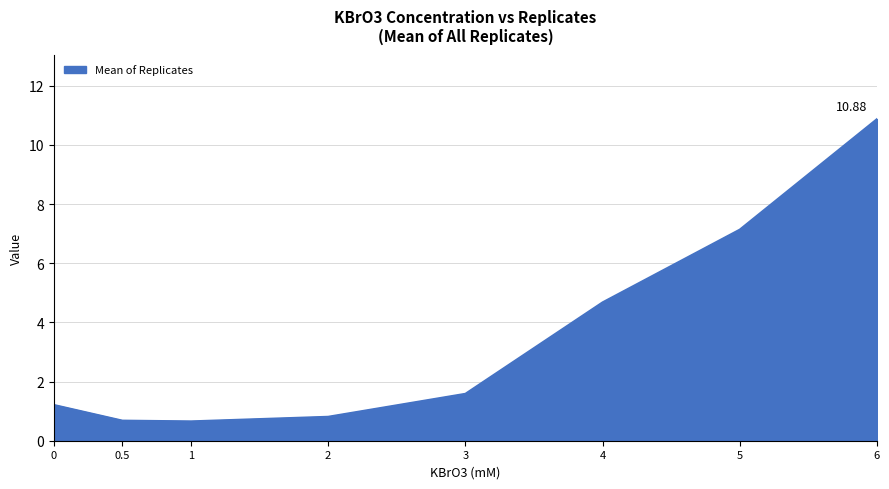

What is the difference between the maximum and minimum values?

10.2